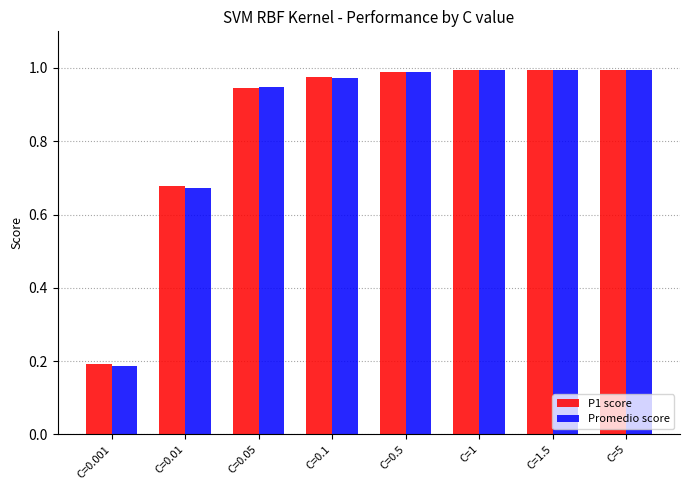

Which category has the lowest value across all series?

C=0.001